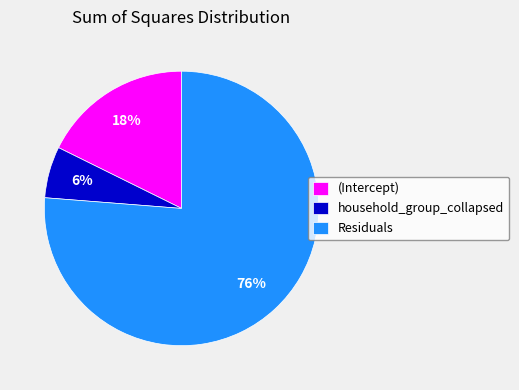

What is the ratio of the value at household_group_collapsed to the value at Residuals?

0.1